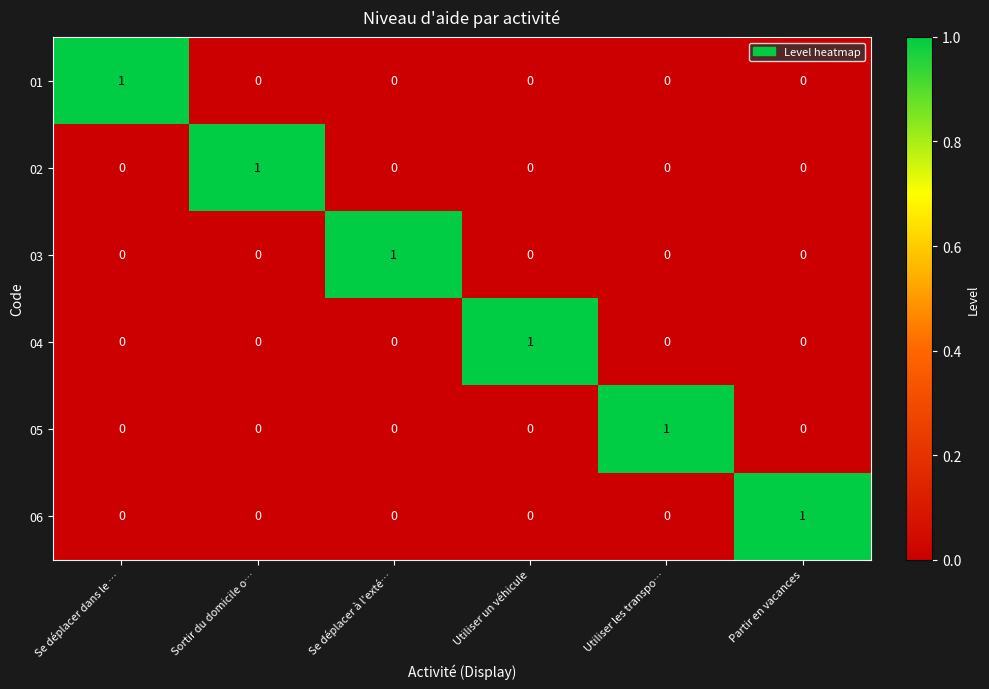

Count the number of categories in the chart.

6